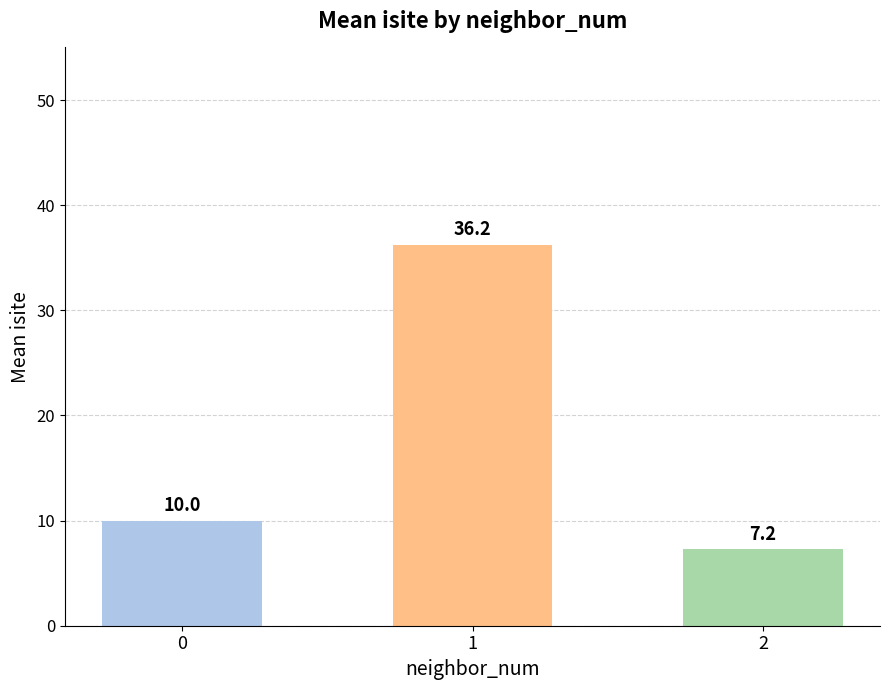

Count the number of data series in this chart.

1